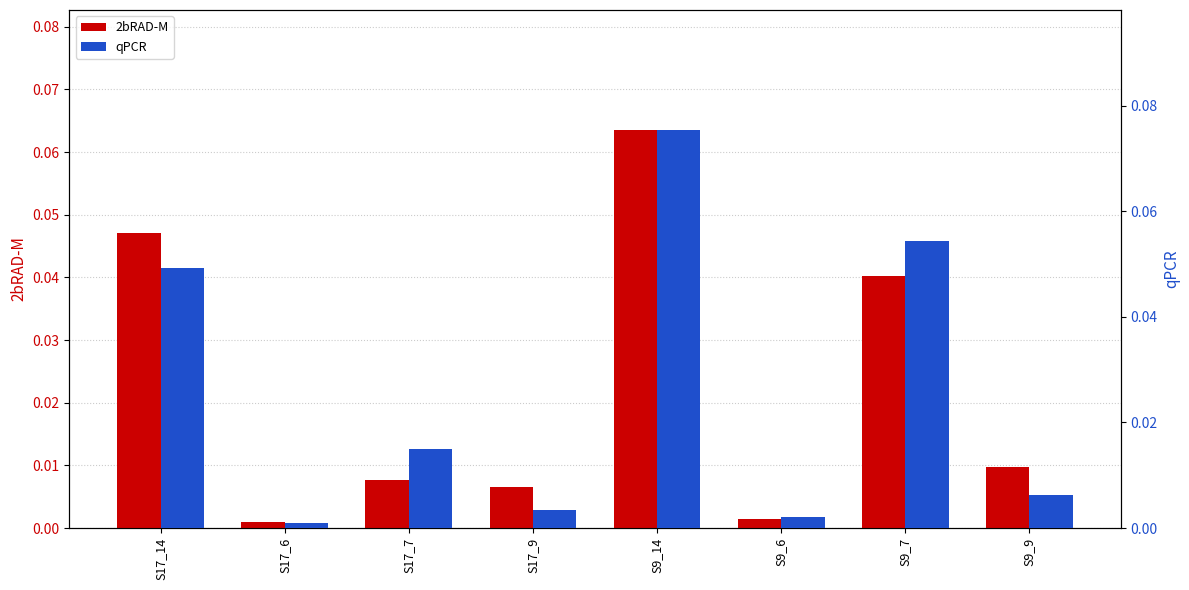

Reading left to right, transcribe all the data shown in this chart.

2bRAD-M: S17_14=0.0	S17_6=0.0	S17_7=0.0	S17_9=0.0	S9_14=0.1	S9_6=0.0	S9_7=0.0	S9_9=0.0
qPCR: S17_14=0.0	S17_6=0.0	S17_7=0.0	S17_9=0.0	S9_14=0.1	S9_6=0.0	S9_7=0.1	S9_9=0.0